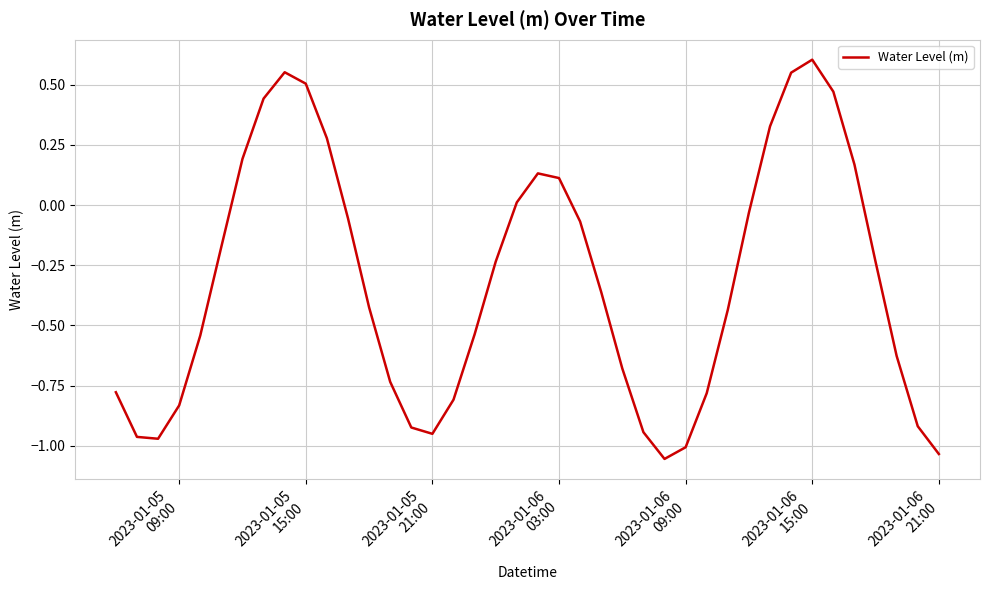

What is the difference between the second highest and minimum values?

1.6